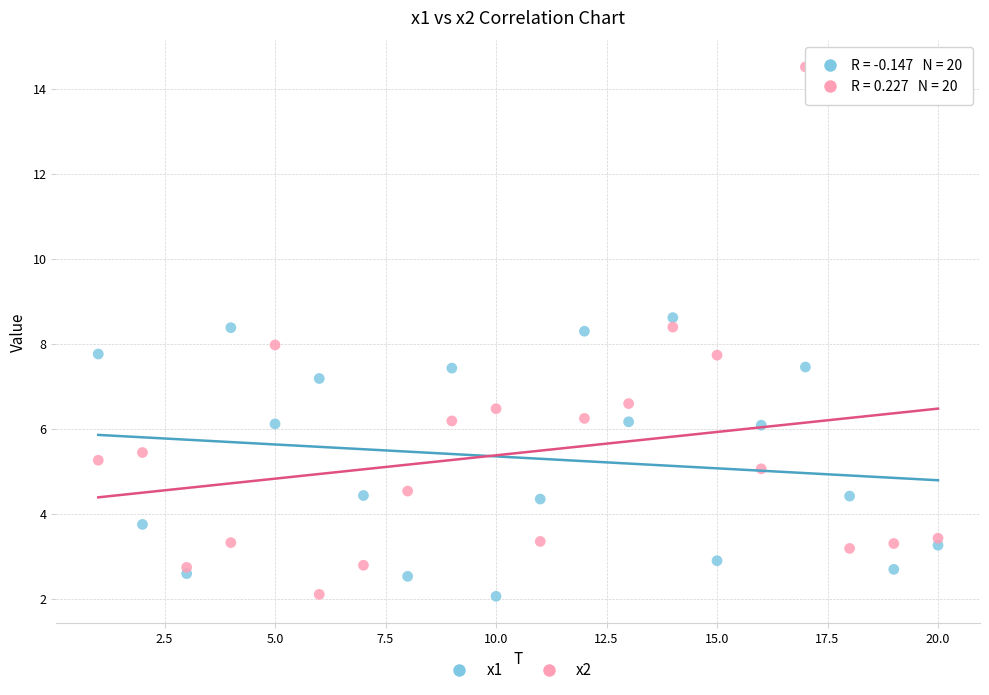

Across all data points, what is the range of X values (max minus min)?

19.0